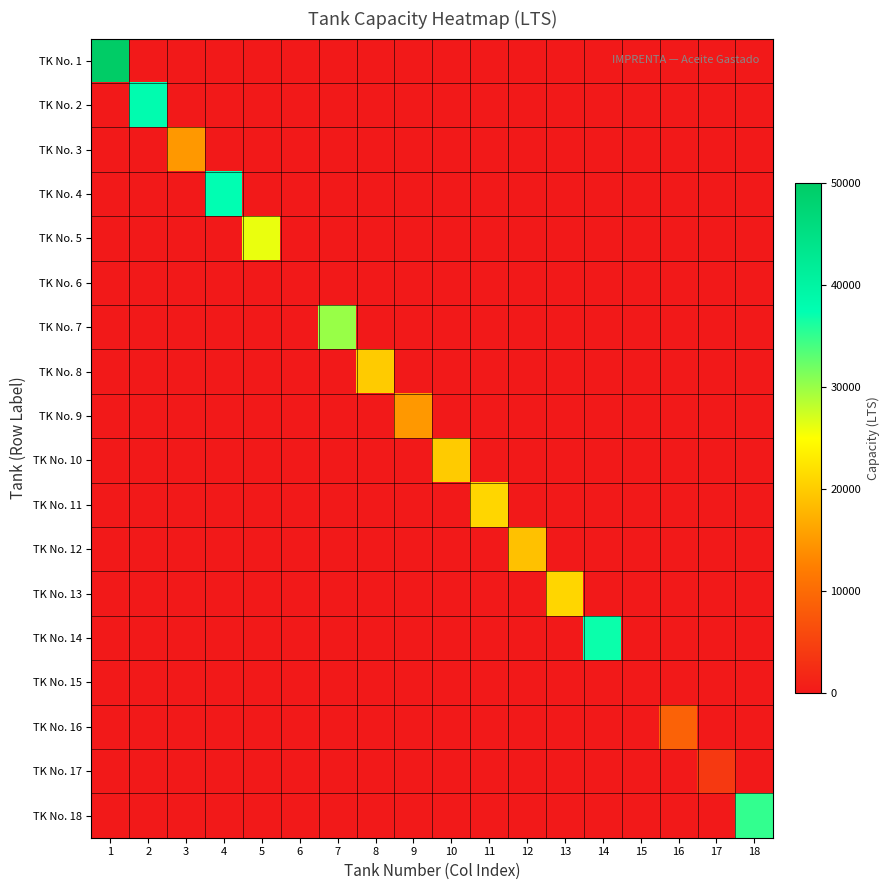

At which category is the sum across all series the highest?

1